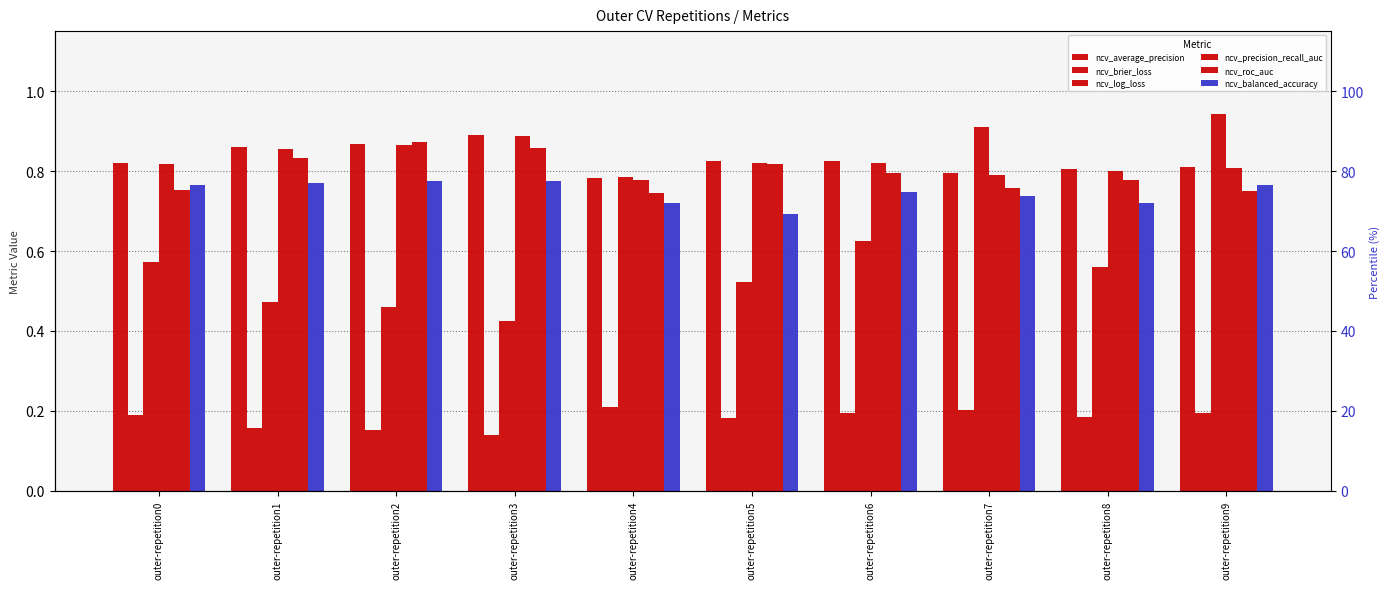

What is the average value of the ncv_balanced_accuracy series?

0.7